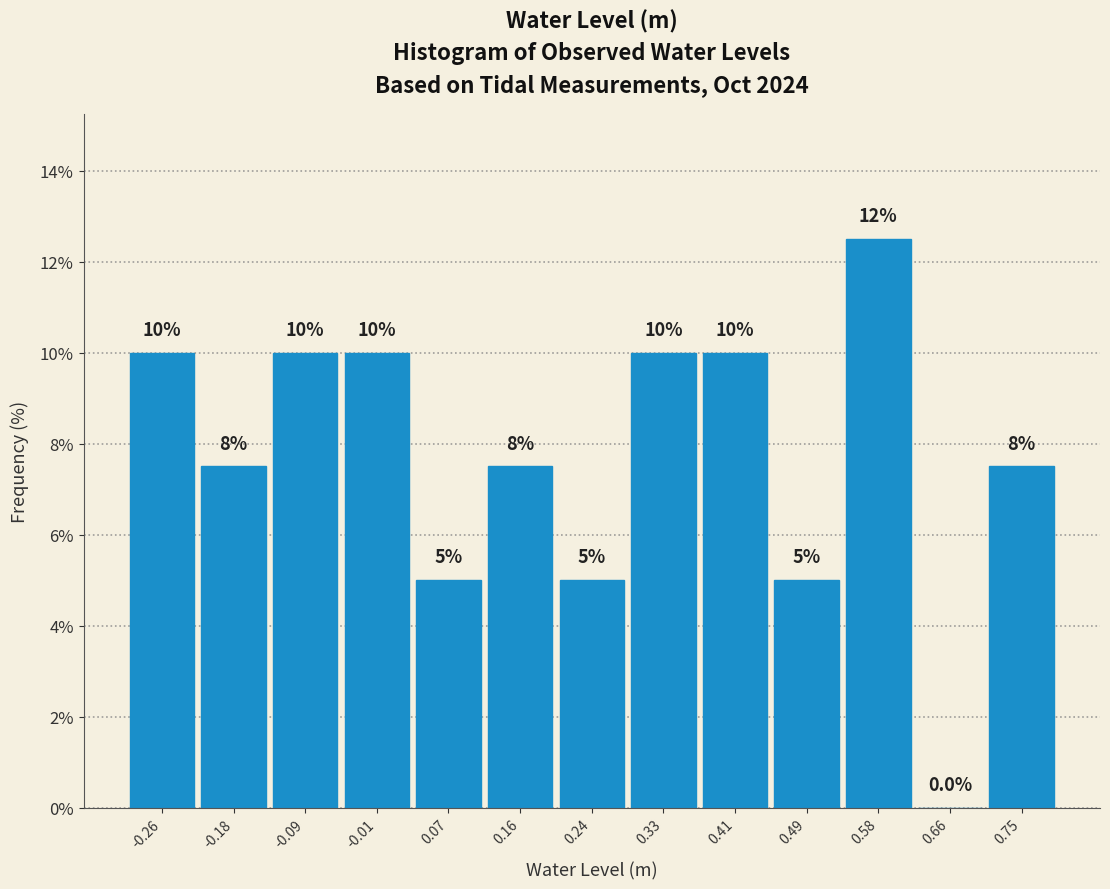

Which range on the x-axis has the tallest bar?

0.54 to 0.62